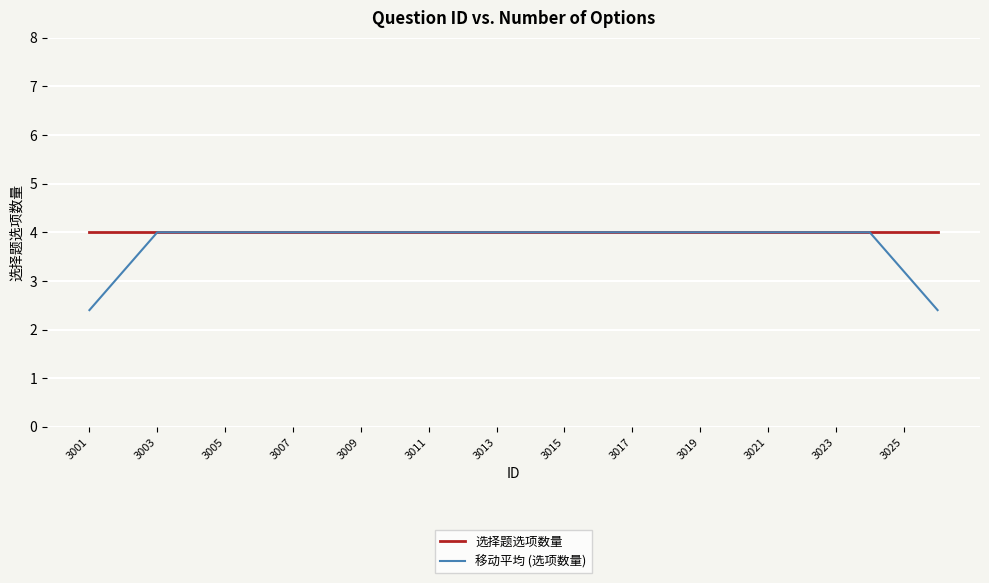

What is the minimum value for 选择题选项数量?

4.0